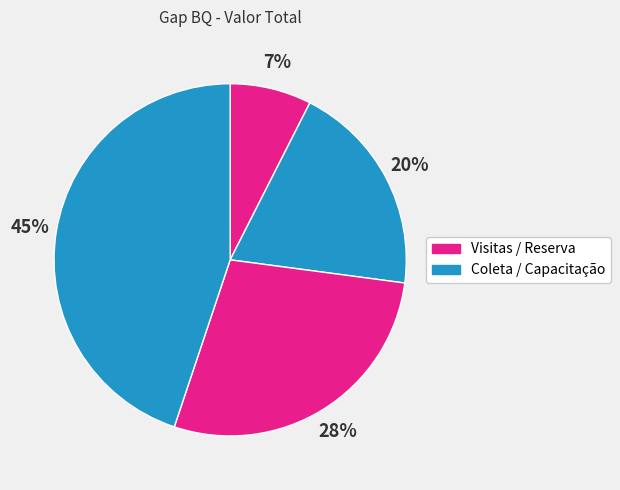

Count the number of slices in the pie.

4